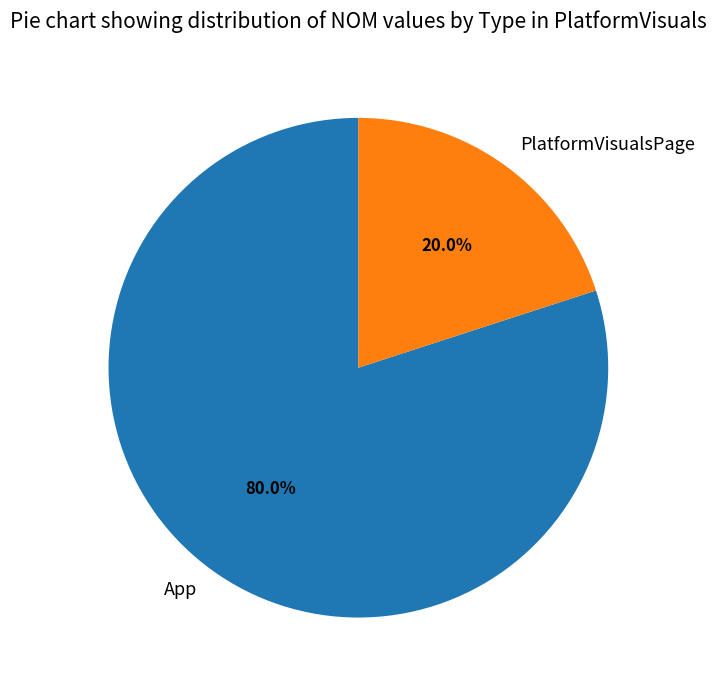

Combined, what portion of the pie is PlatformVisualsPage and App?

100.0%